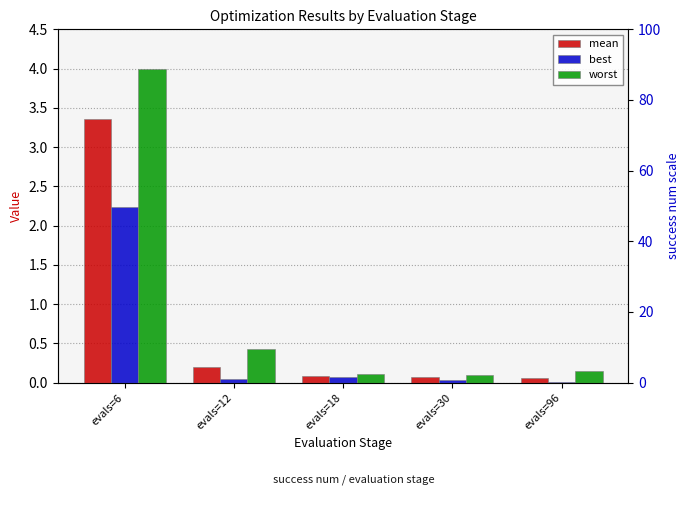

Rank the series by their average value, from lowest to highest.

best, mean, worst